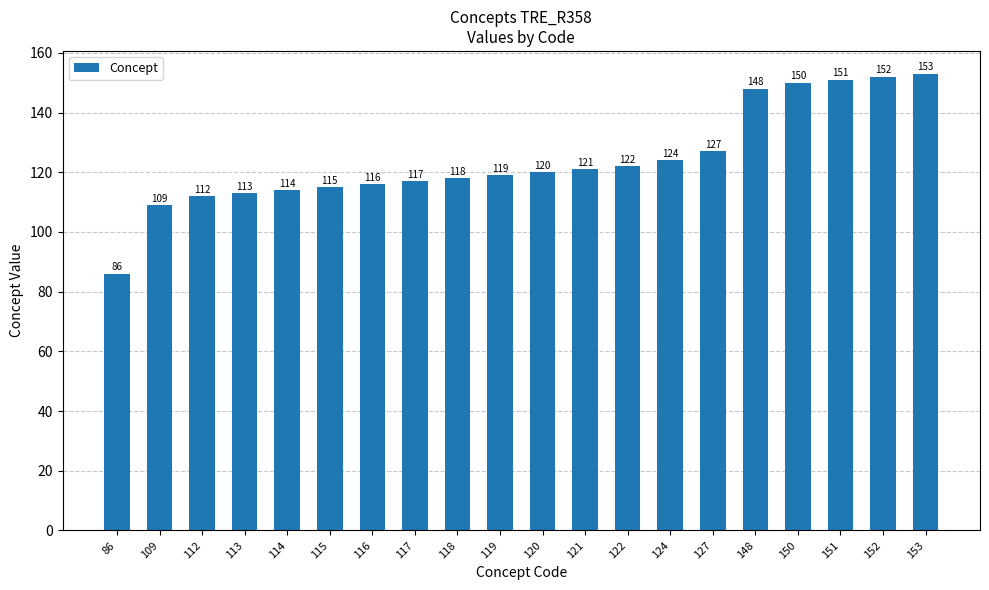

What is the smallest value displayed?

86